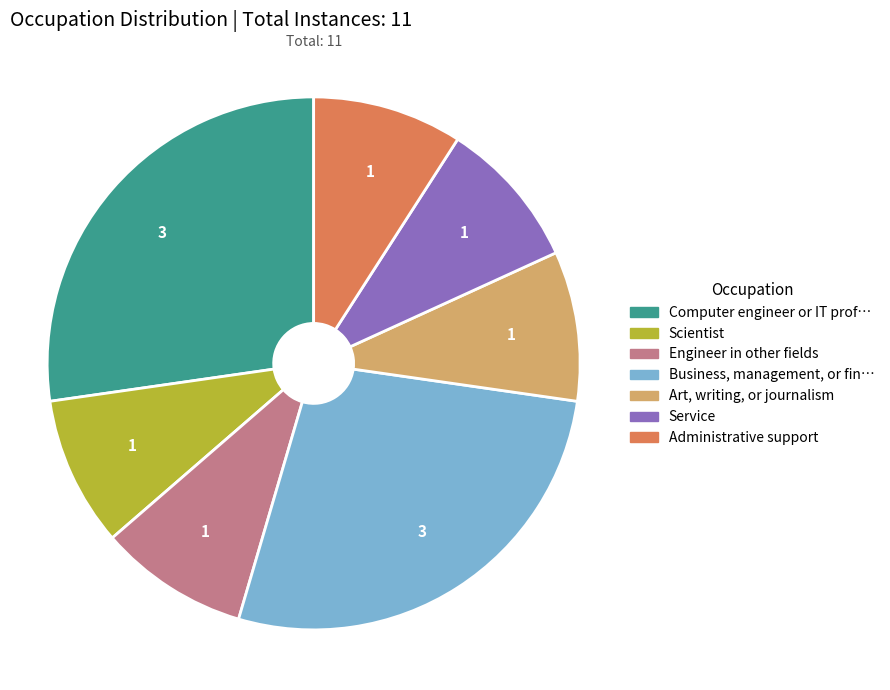

Is there a majority slice in this chart?

No